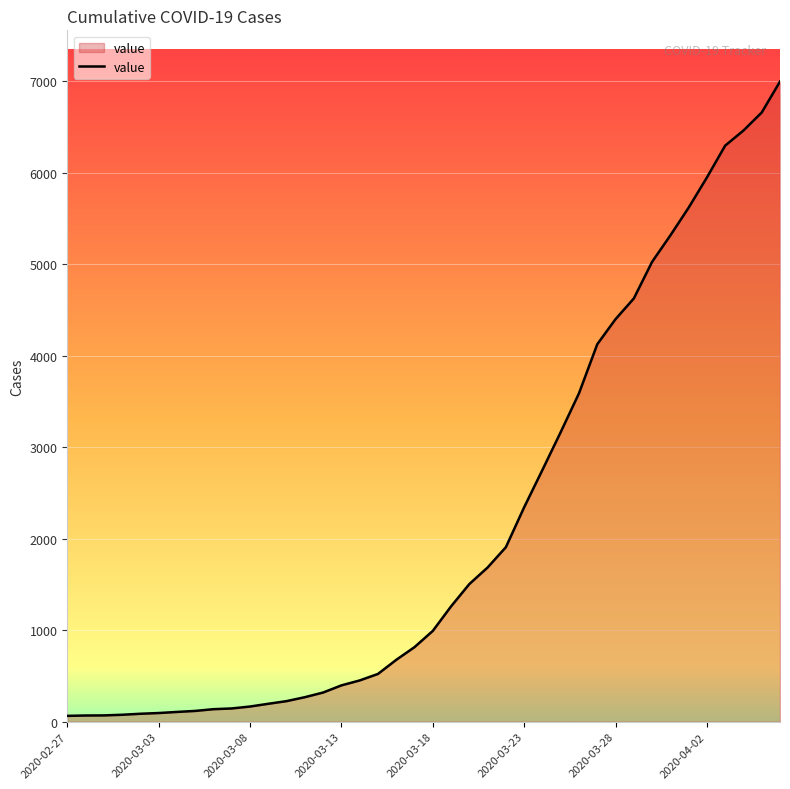

What is the difference between the maximum and minimum values?

6930